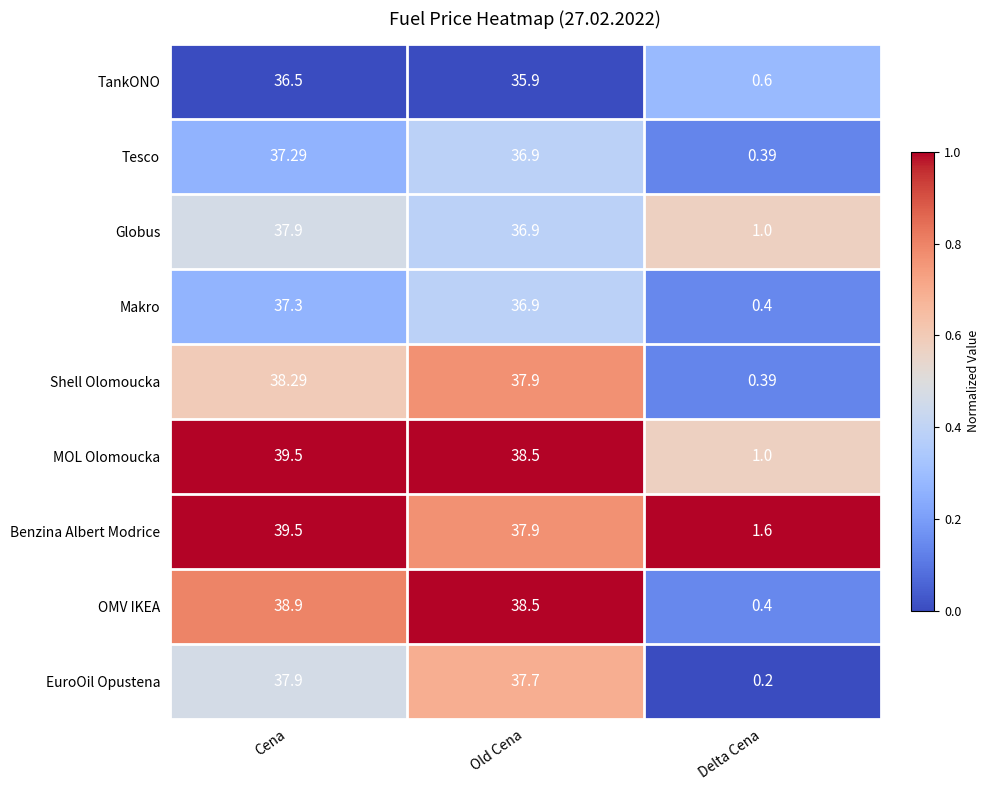

Between Cena and Old Cena, which series saw the biggest shift?

Benzina Albert Modrice